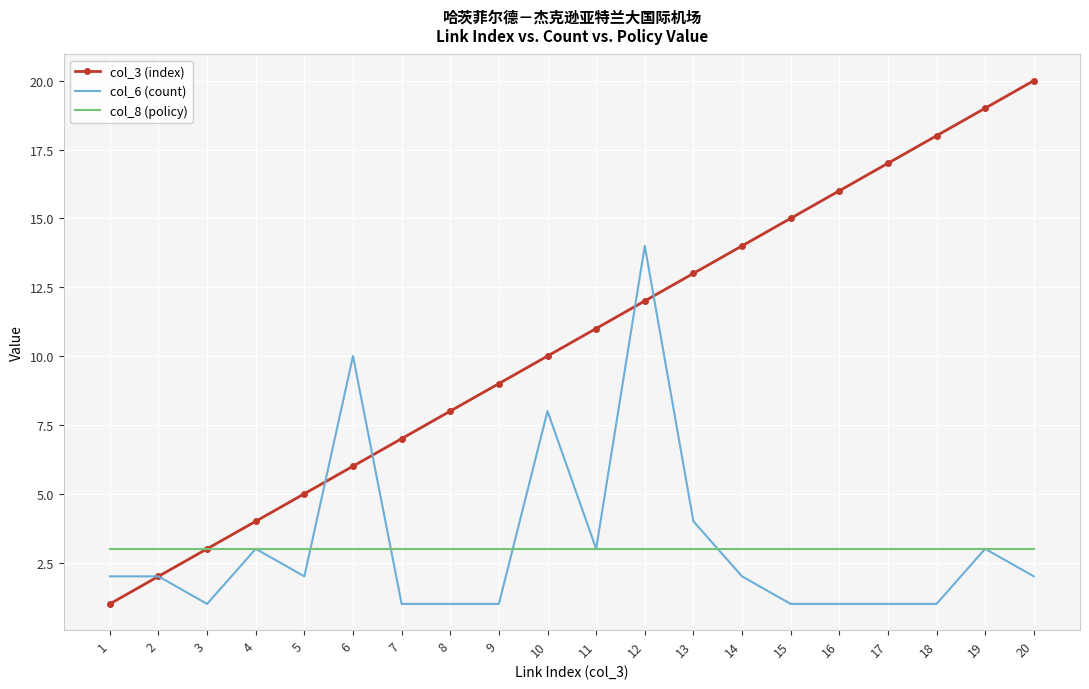

Which series has the largest range (max minus min)?

col_3 (index)